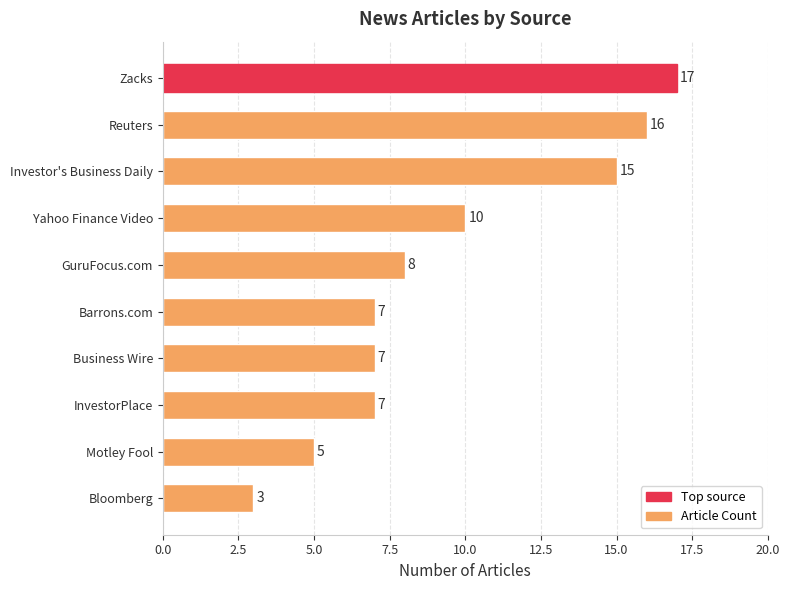

True or false: the data shows 4 at Bloomberg.

False